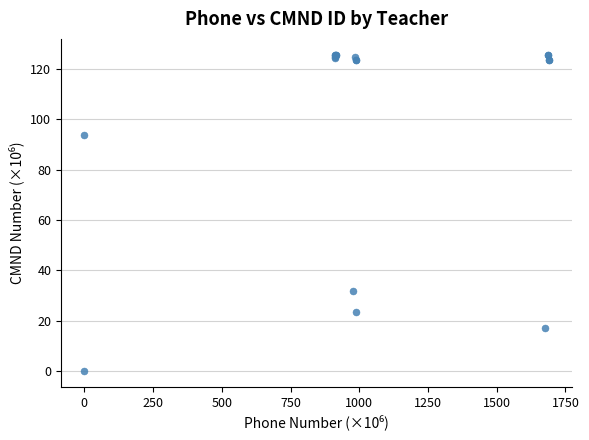

What Y value in the scatter plot is closest to 62?

31.9